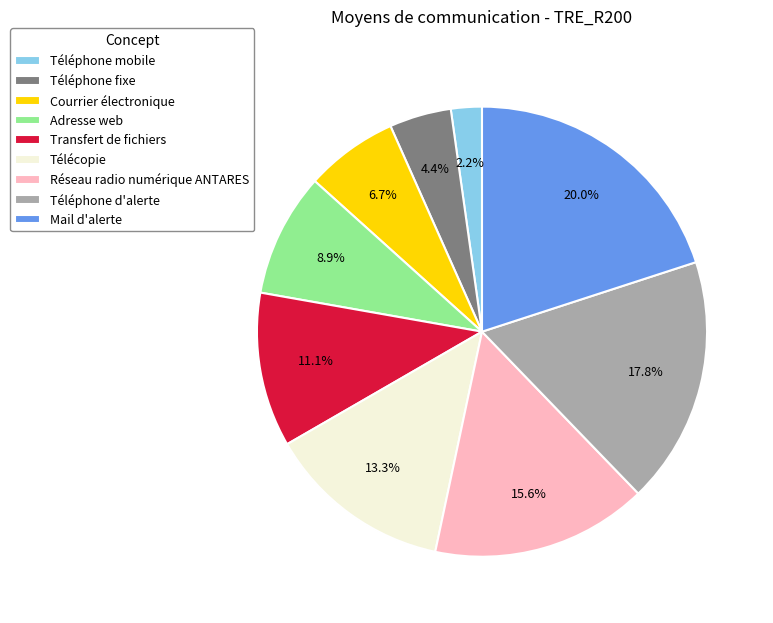

Does Télécopie account for over 50% of the chart?

No